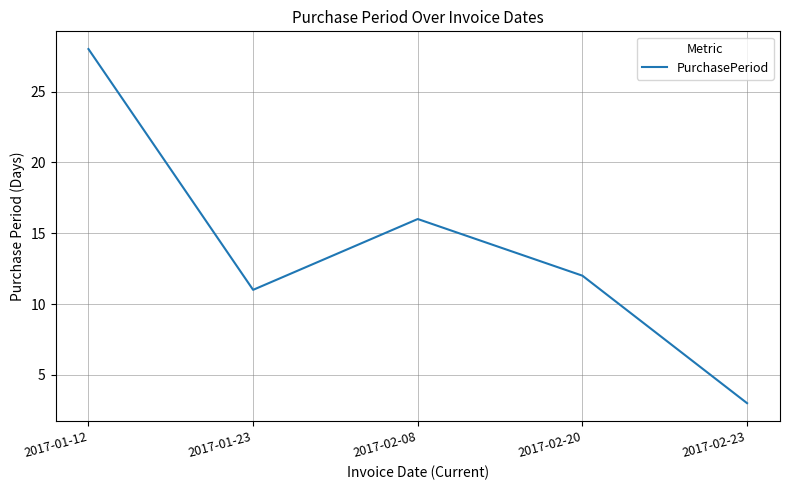

What is the greatest value displayed?

28